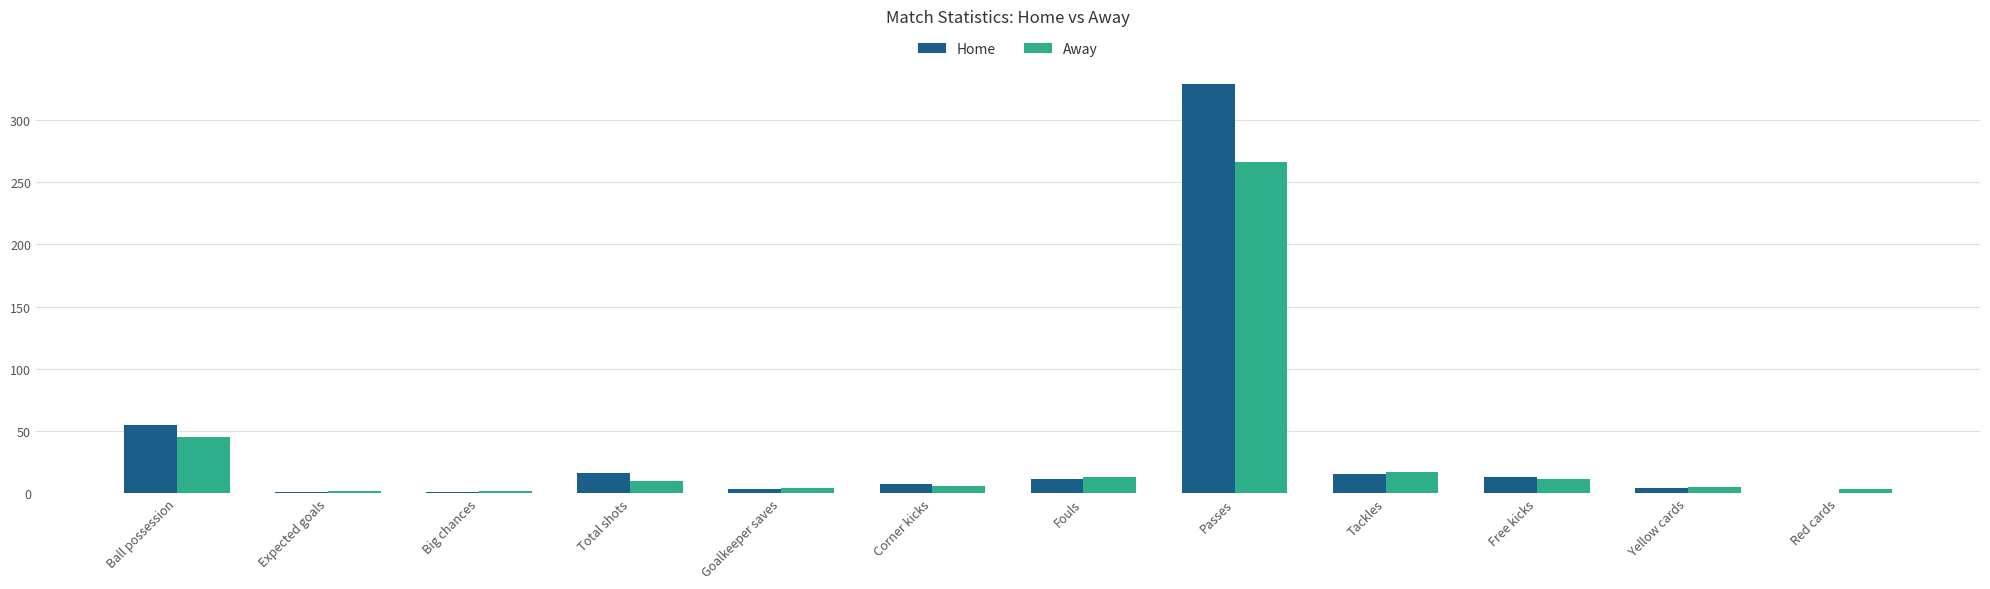

What is the total value across all series at Free kicks?

24.0